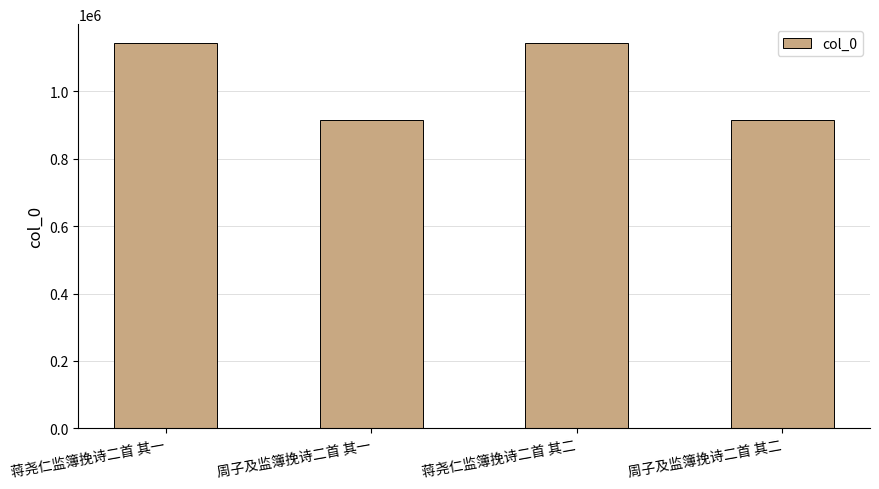

Read the value at 周子及监簿挽诗二首 其二.

914342